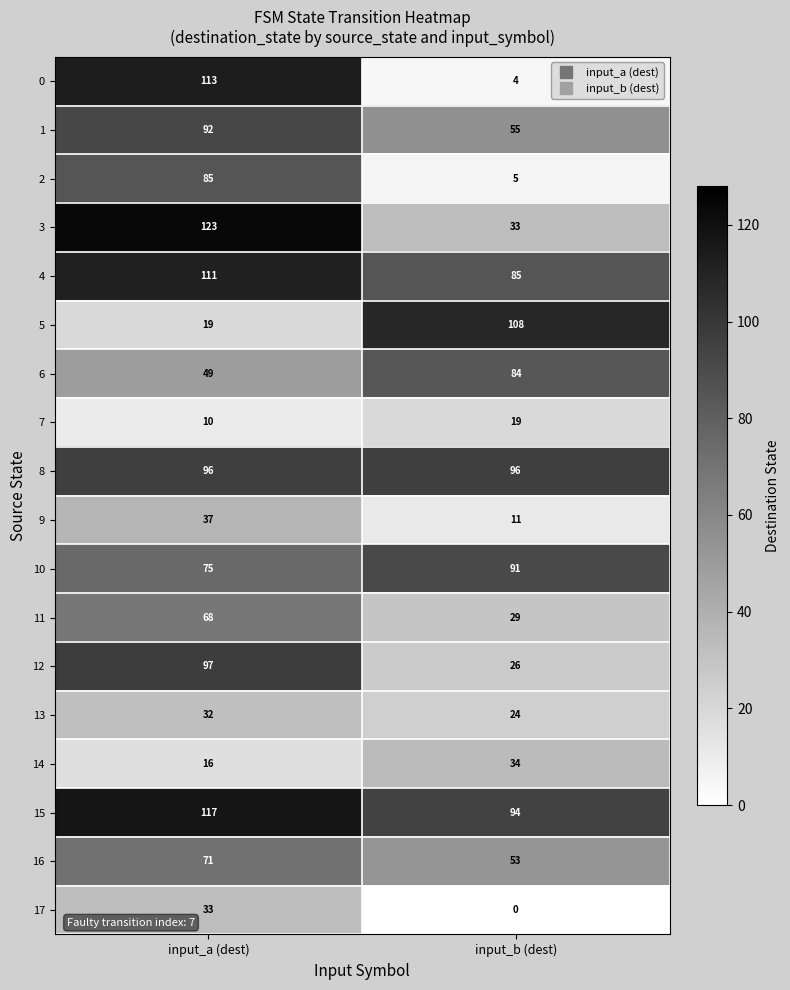

Is it true that 13 equals 32 at input_a (dest)?

True